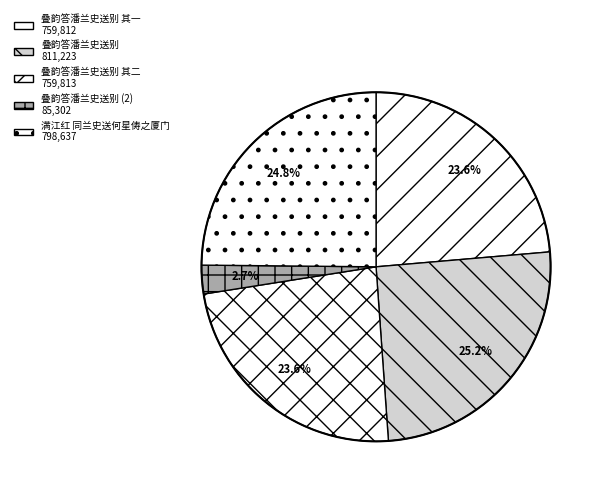

How many segments does this pie chart have?

5